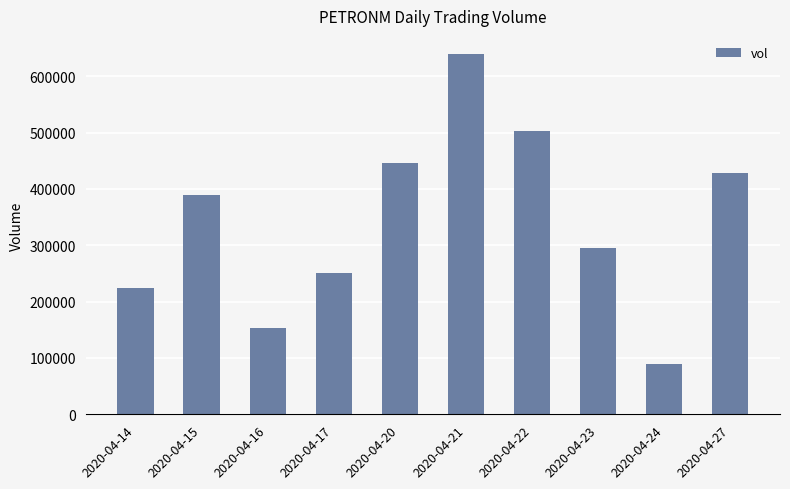

What is the sum of all values?

3418800